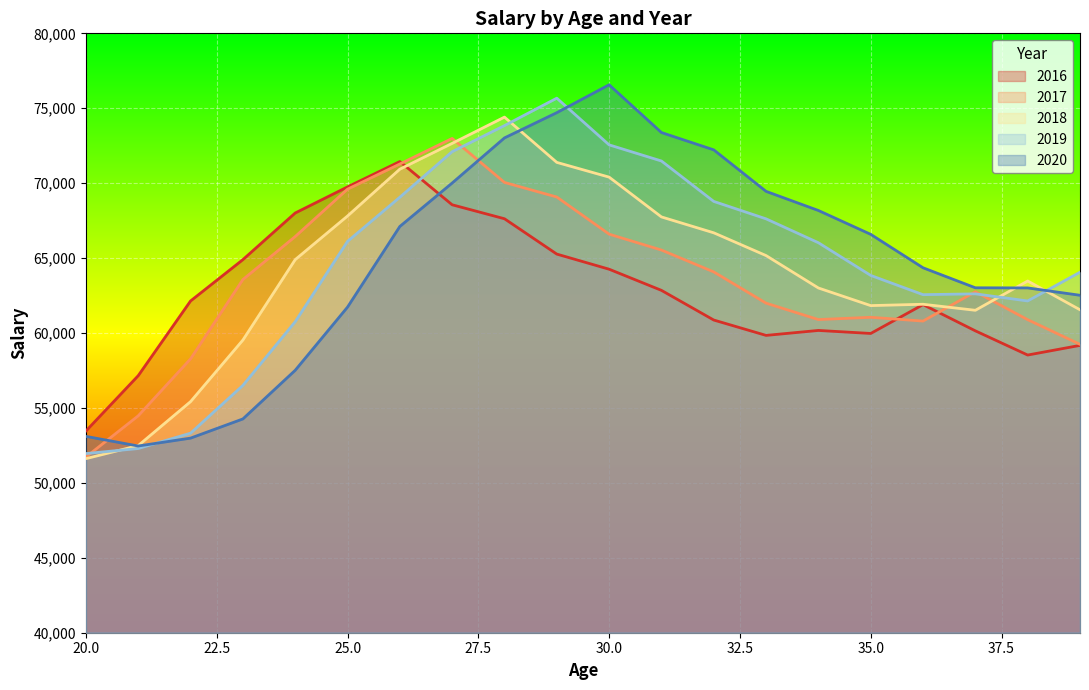

How many distinct data groups are displayed?

5